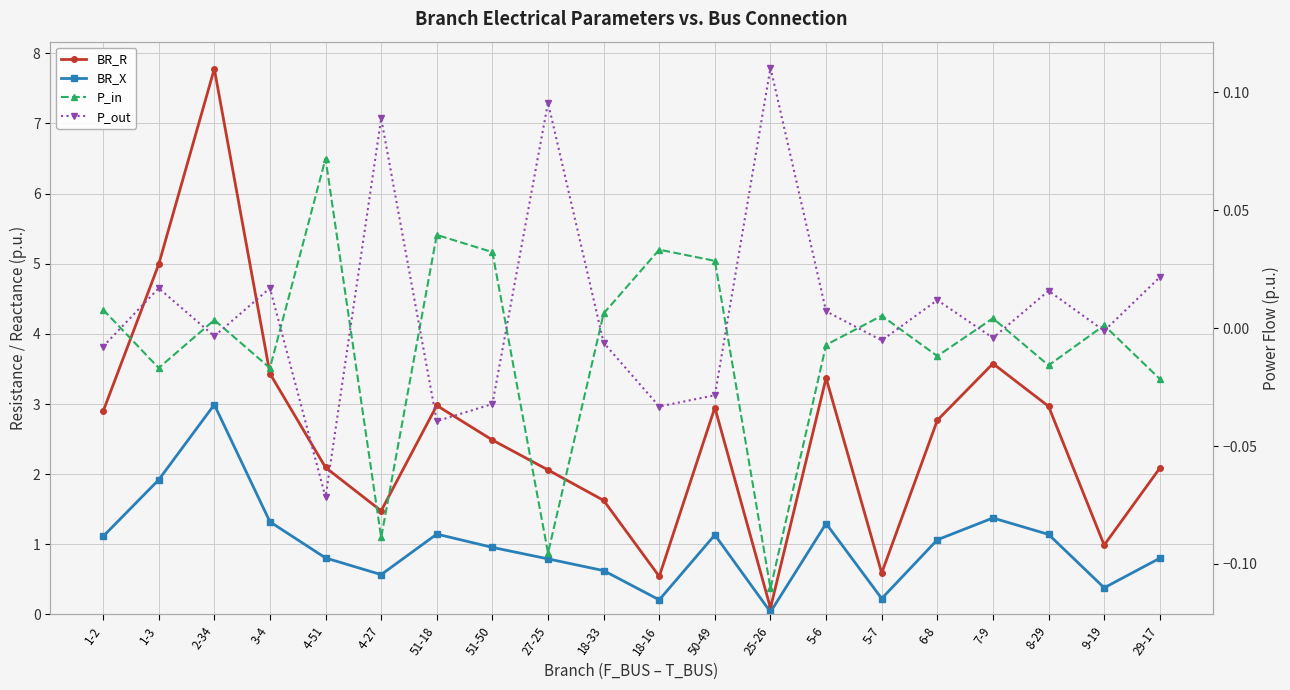

Reading left to right, what are all the values shown in this chart?

BR_R: 2.9	5.0	7.8	3.4	2.1	1.5	3.0	2.5	2.1	1.6	0.5	2.9	0.1	3.4	0.6	2.8	3.6	3.0	1.0	2.1
BR_X: 1.1	1.9	3.0	1.3	0.8	0.6	1.1	1.0	0.8	0.6	0.2	1.1	0.0	1.3	0.2	1.1	1.4	1.1	0.4	0.8
P_in: 0.0	-0.0	0.0	-0.0	0.1	-0.1	0.0	0.0	-0.1	0.0	0.0	0.0	-0.1	-0.0	0.0	-0.0	0.0	-0.0	0.0	-0.0
P_out: -0.0	0.0	-0.0	0.0	-0.1	0.1	-0.0	-0.0	0.1	-0.0	-0.0	-0.0	0.1	0.0	-0.0	0.0	-0.0	0.0	-0.0	0.0